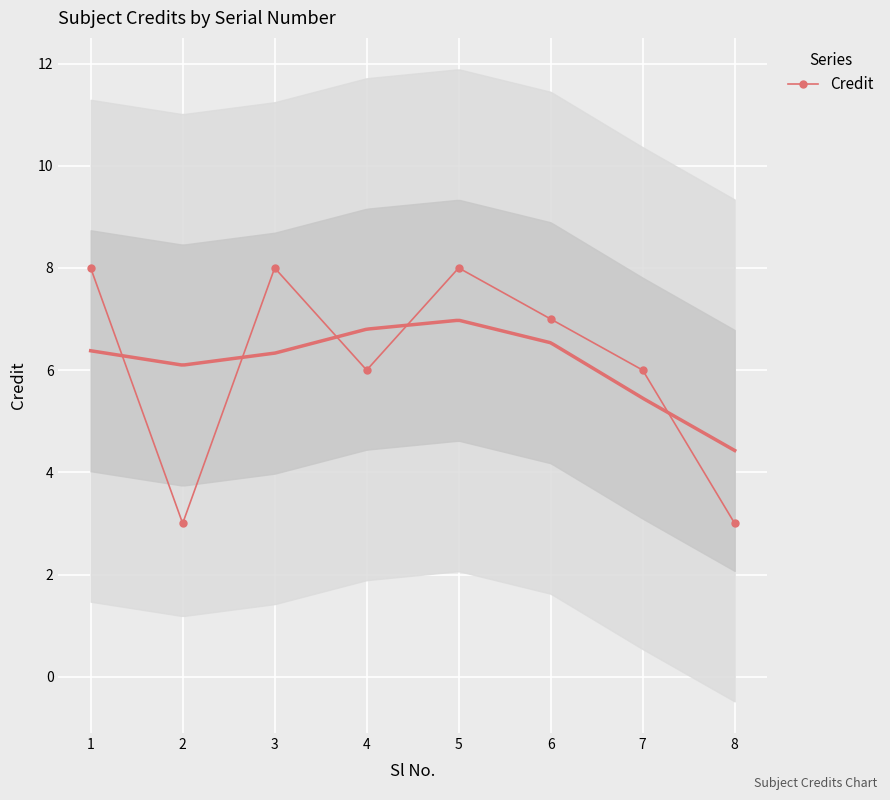

Which has a higher value, 5 or 4?

5